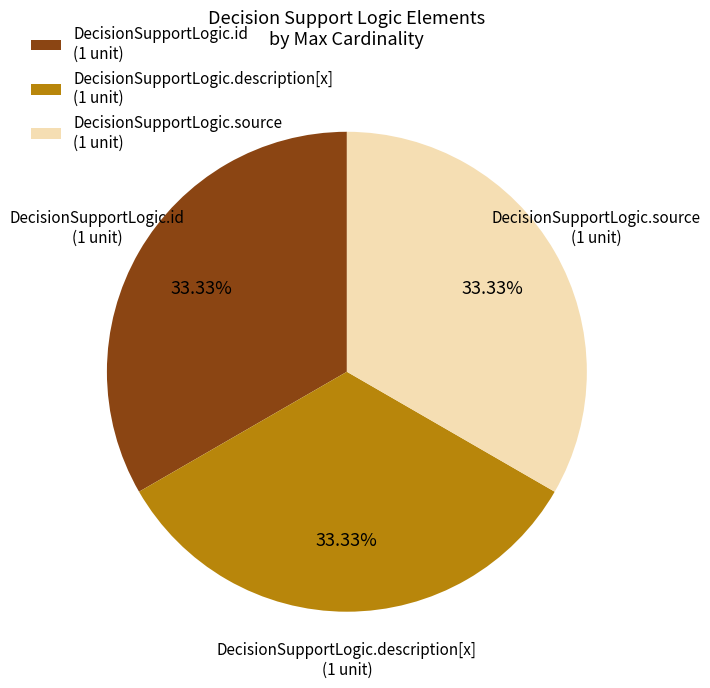

Approximately how many times larger is the value at DecisionSupportLogic.id (1 unit) compared to DecisionSupportLogic.description[x] (1 unit)?

1.0